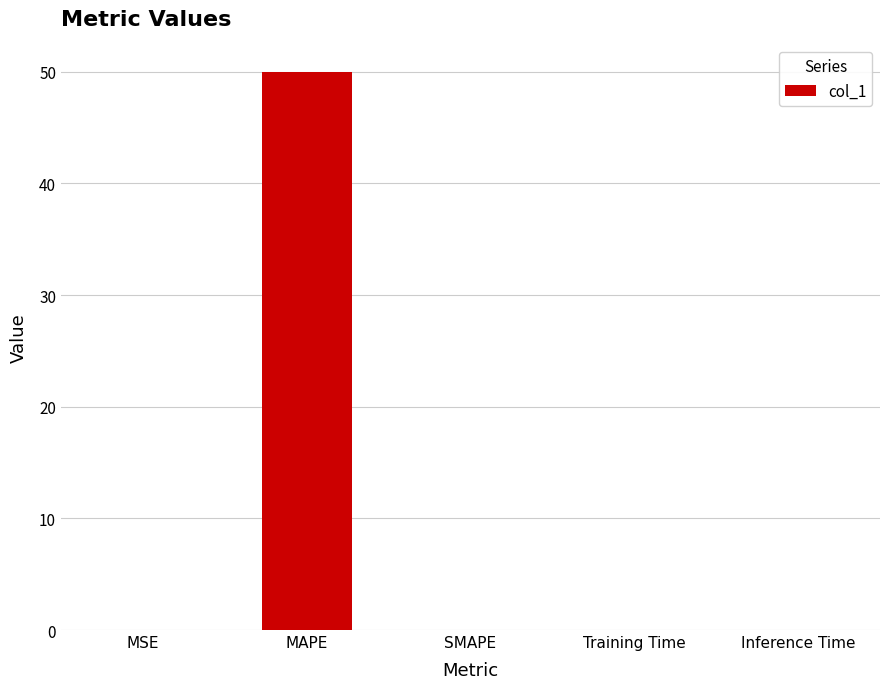

Is it true that the value at Inference Time is 0.0?

True